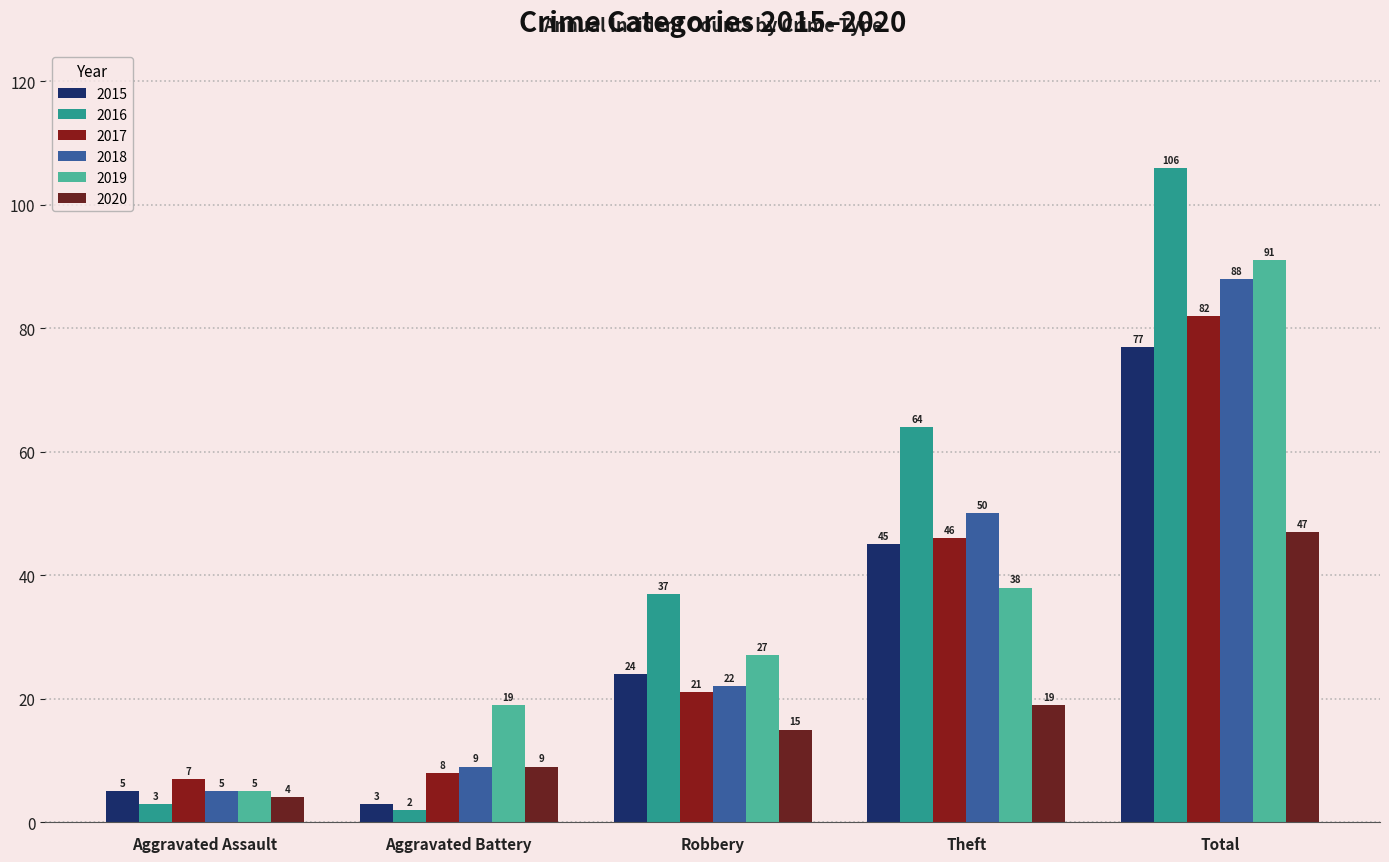

What is the difference between the second highest and minimum values in the 2015 series?

42